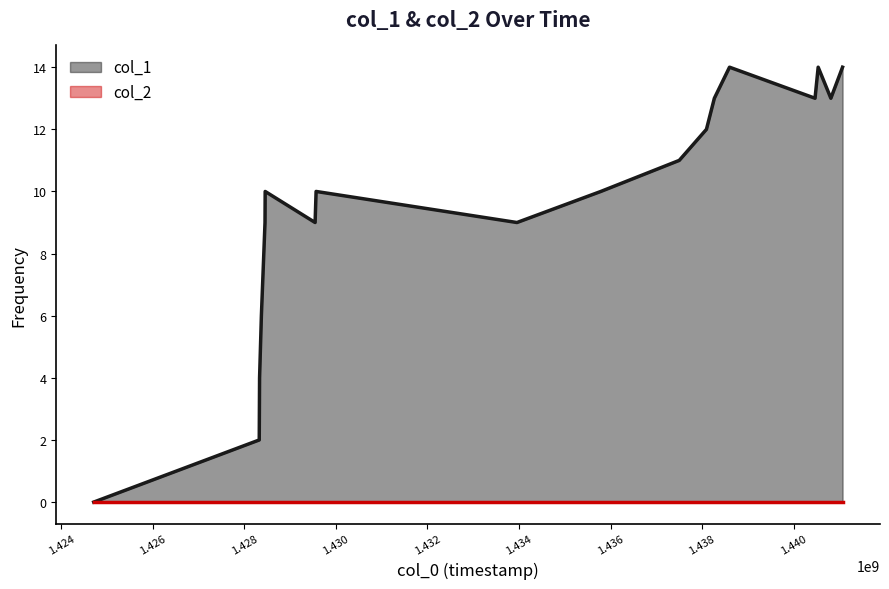

What is the value of the 4th point from the left?

4